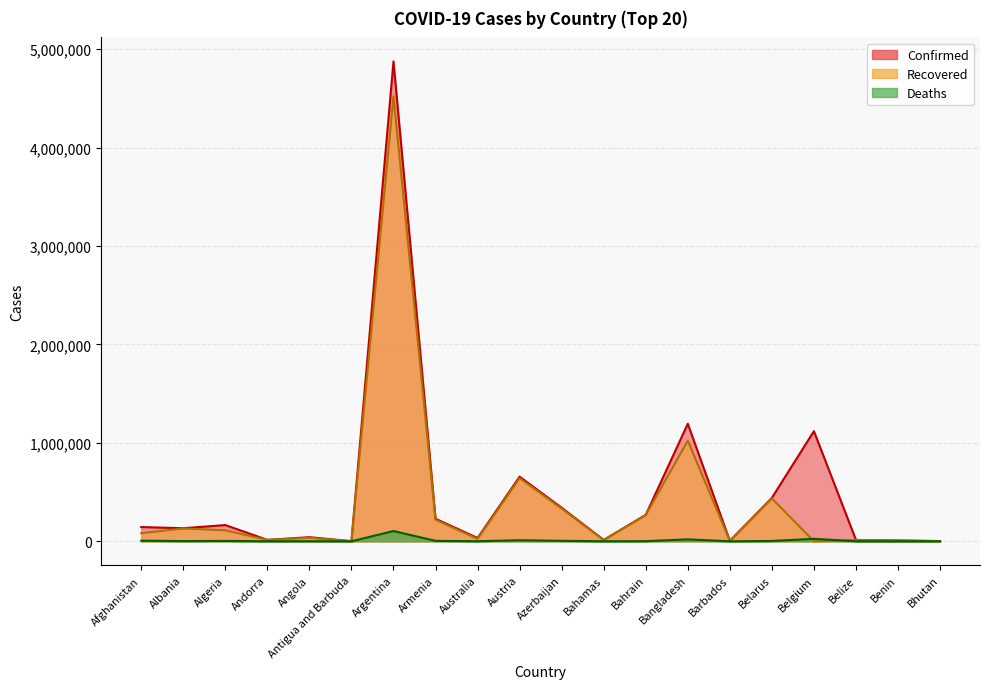

True or false: Confirmed has more than 0 interior local peaks.

True